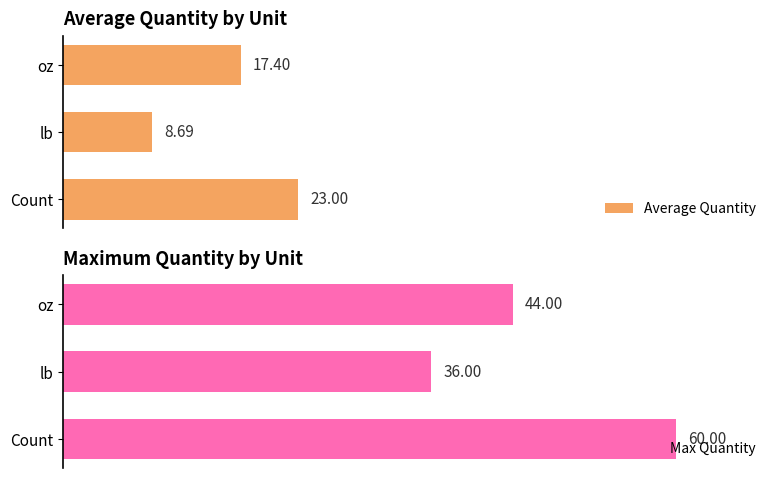

What are all the series names shown in the legend?

Average Quantity, Max Quantity